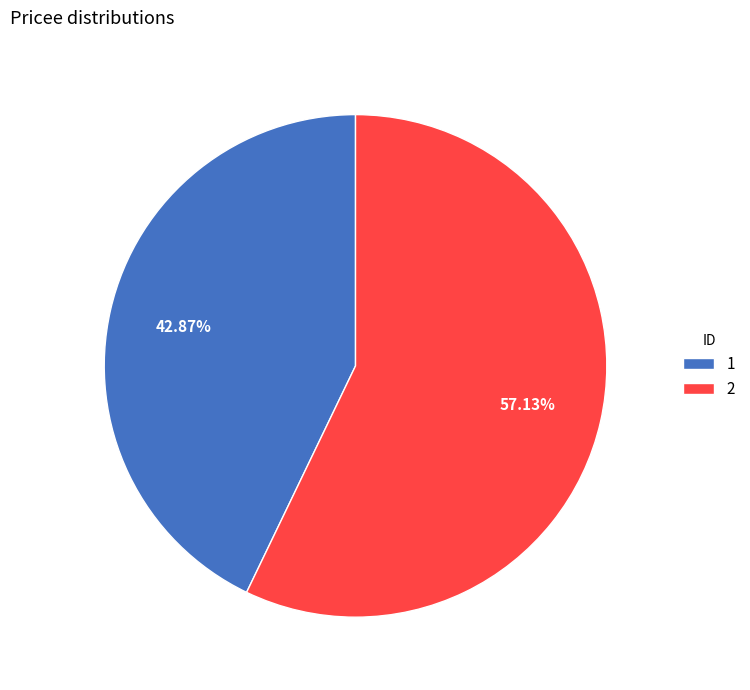

Is the sum of 1 and 2 greater than half?

Yes